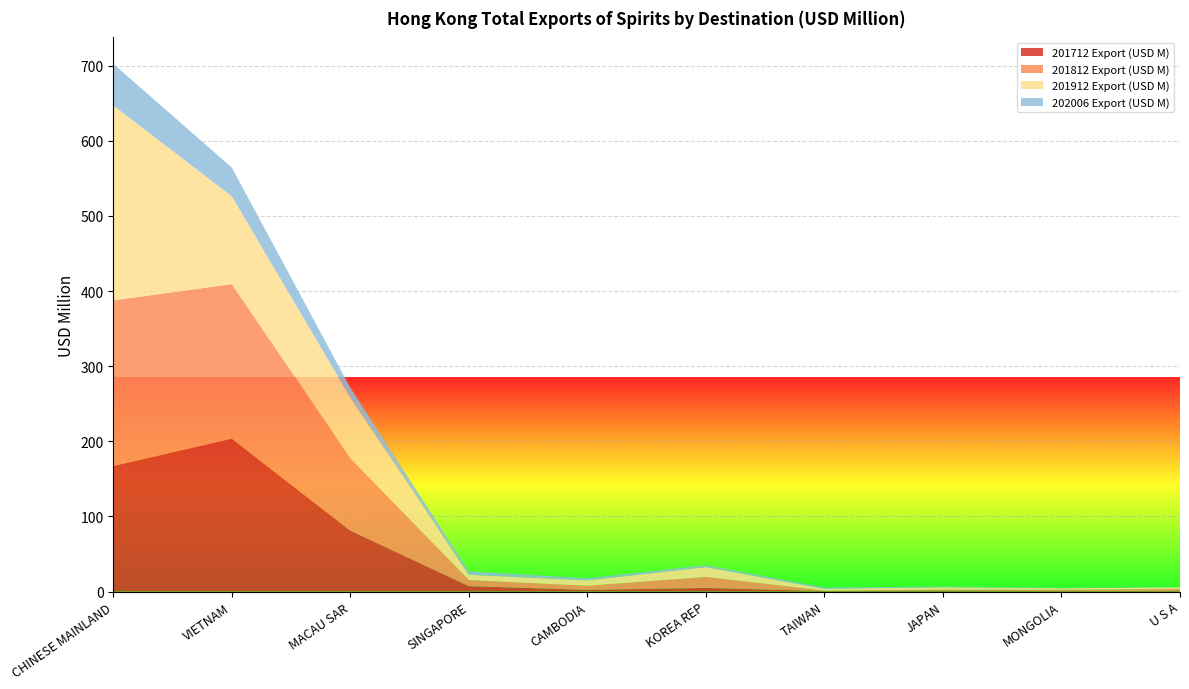

Reading left to right, transcribe all the data shown in this chart.

201712 Export (USD M): CHINESE MAINLAND=167.2	VIETNAM=203.5	MACAU SAR=81.1	SINGAPORE=7.2	CAMBODIA=2.2	KOREA REP=4.8	TAIWAN=0.6	JAPAN=1.1	MONGOLIA=0.8	U S A=0.6
201812 Export (USD M): CHINESE MAINLAND=220.4	VIETNAM=205.7	MACAU SAR=96.3	SINGAPORE=8.2	CAMBODIA=5.5	KOREA REP=14.7	TAIWAN=0.7	JAPAN=1.3	MONGOLIA=1.7	U S A=2.7
201912 Export (USD M): CHINESE MAINLAND=259.4	VIETNAM=116.9	MACAU SAR=80.9	SINGAPORE=6.9	CAMBODIA=7.2	KOREA REP=12.9	TAIWAN=2.4	JAPAN=3.2	MONGOLIA=1.9	U S A=2.2
202006 Export (USD M): CHINESE MAINLAND=55.5	VIETNAM=38.2	MACAU SAR=12.9	SINGAPORE=4.5	CAMBODIA=2.8	KOREA REP=2.5	TAIWAN=1.6	JAPAN=0.9	MONGOLIA=0.4	U S A=0.3